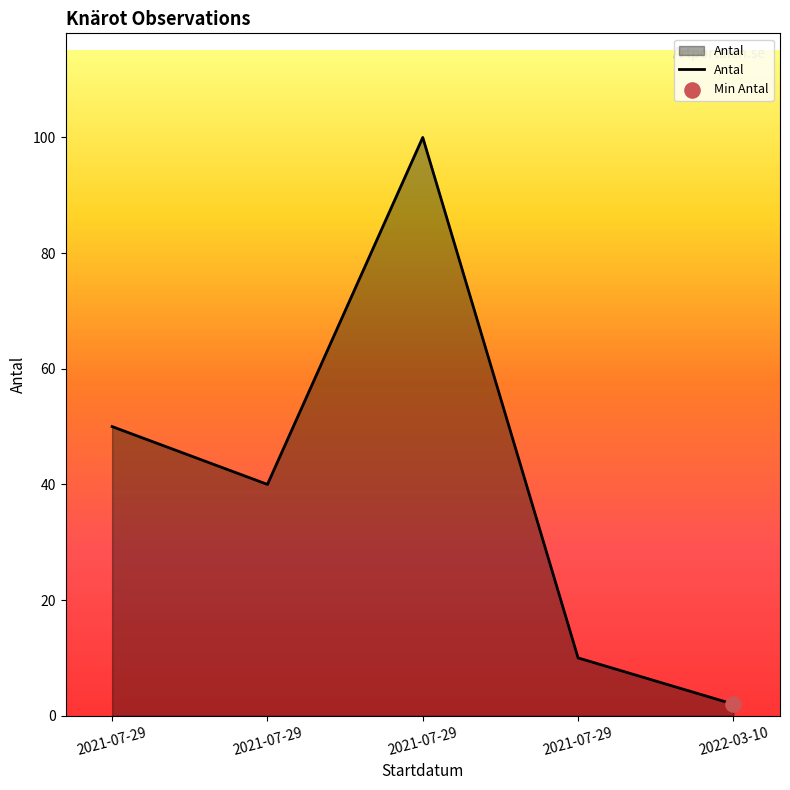

Which has a higher value, 2021-07-29 or 2021-07-29?

2021-07-29